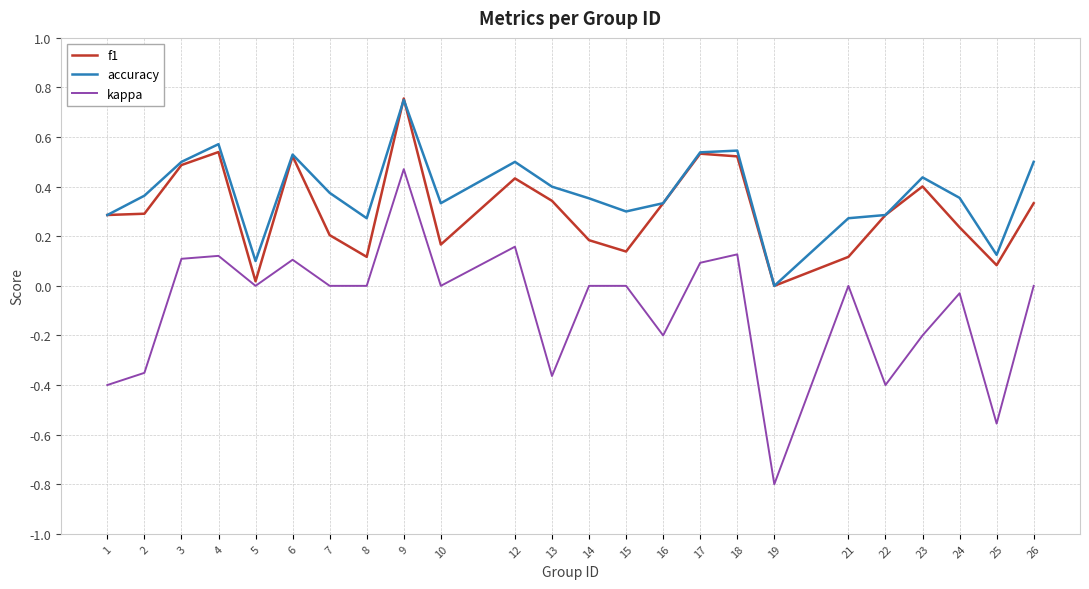

Which series changed the most between 12 and 16?

kappa